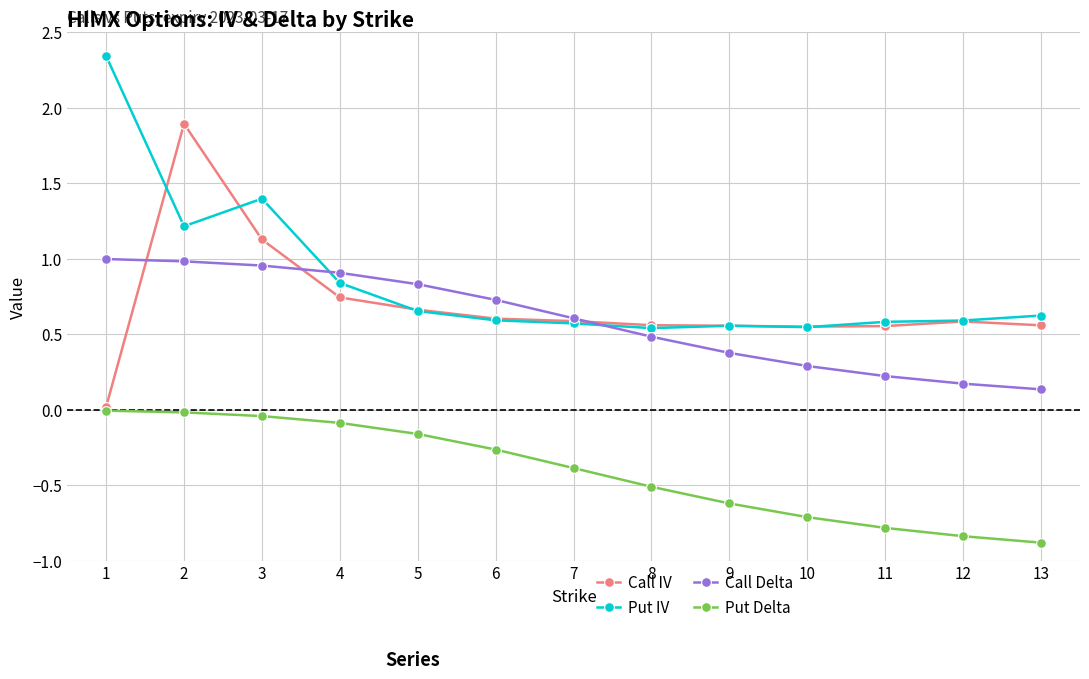

What is the smallest value displayed?

-0.9